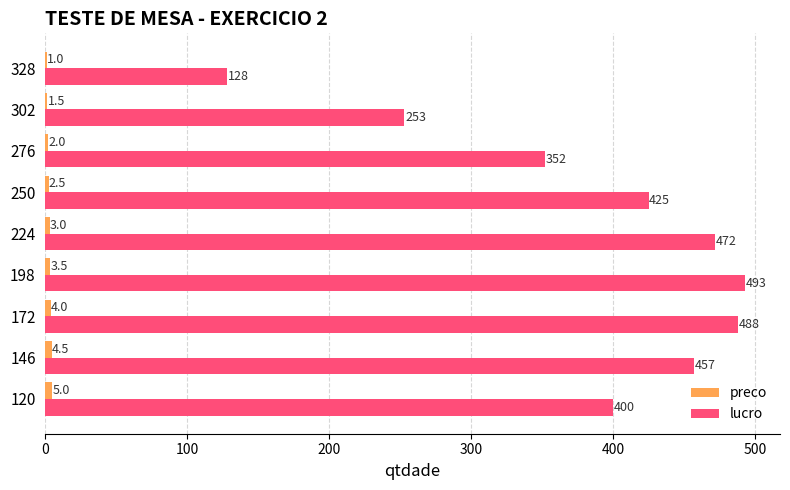

The lucro series shows 200.0 at 328. True or false?

False